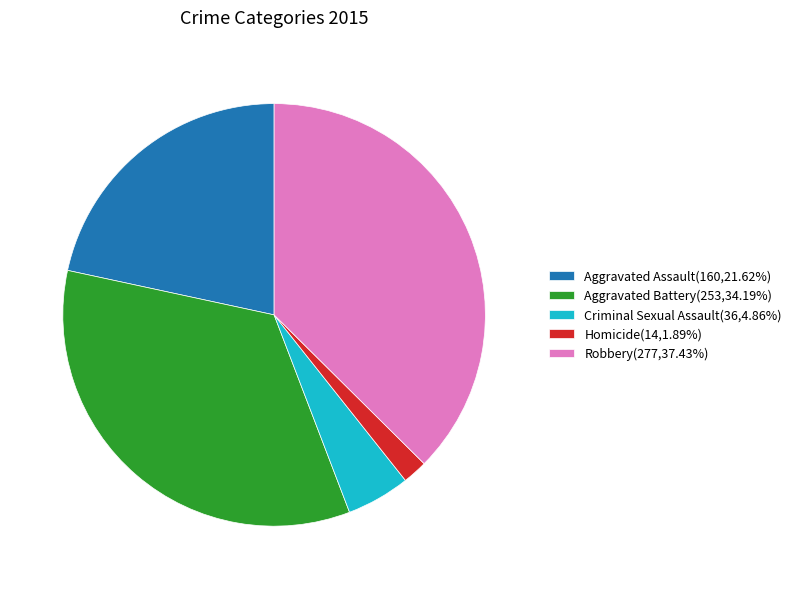

Between Robbery and Aggravated Battery, which is larger?

Robbery